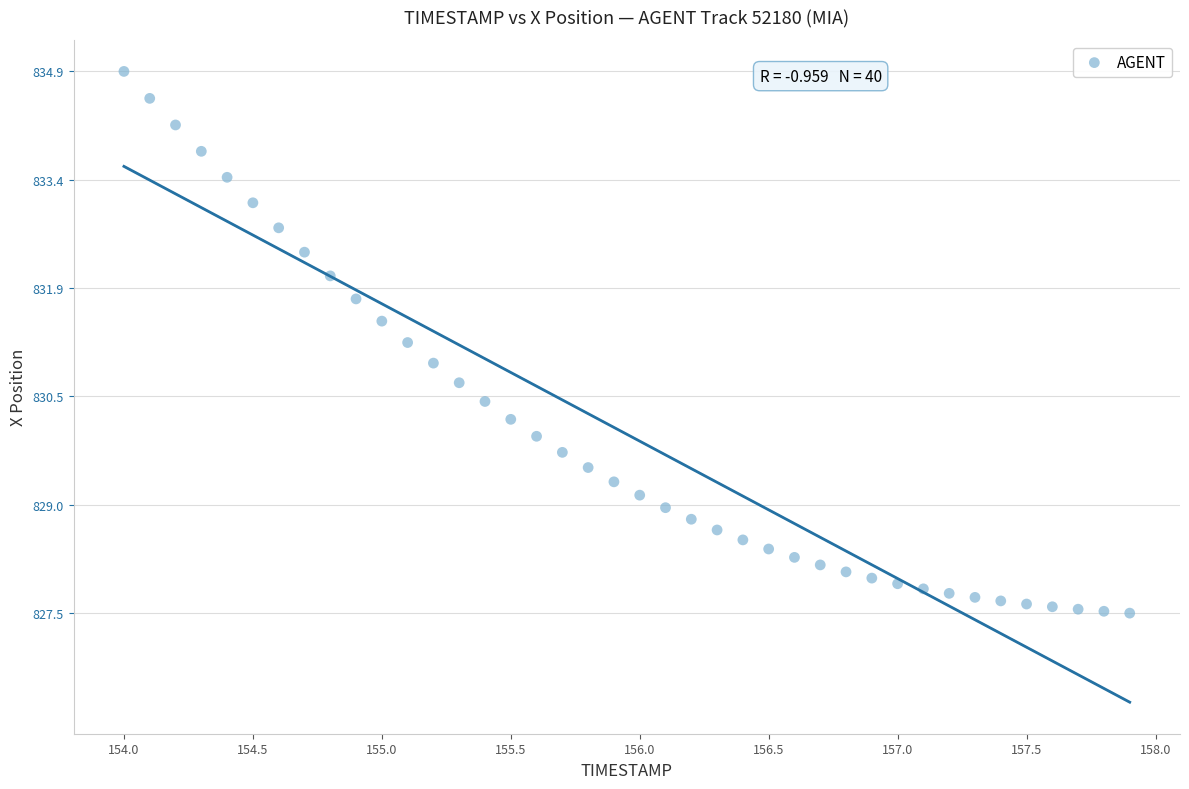

What is the range of X values (max minus min)?

3.9